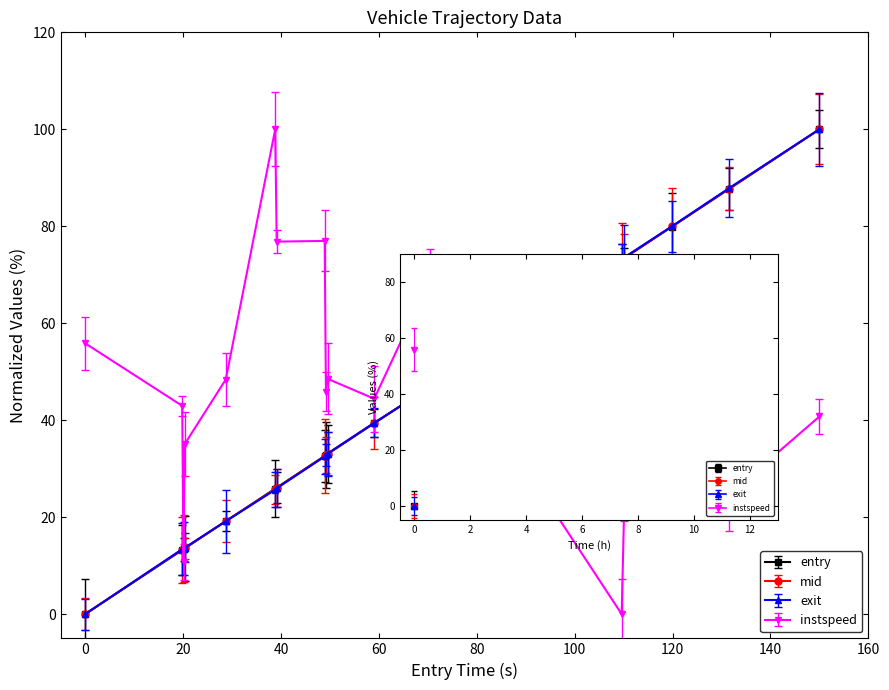

What is the sum of all entry values?

875.8